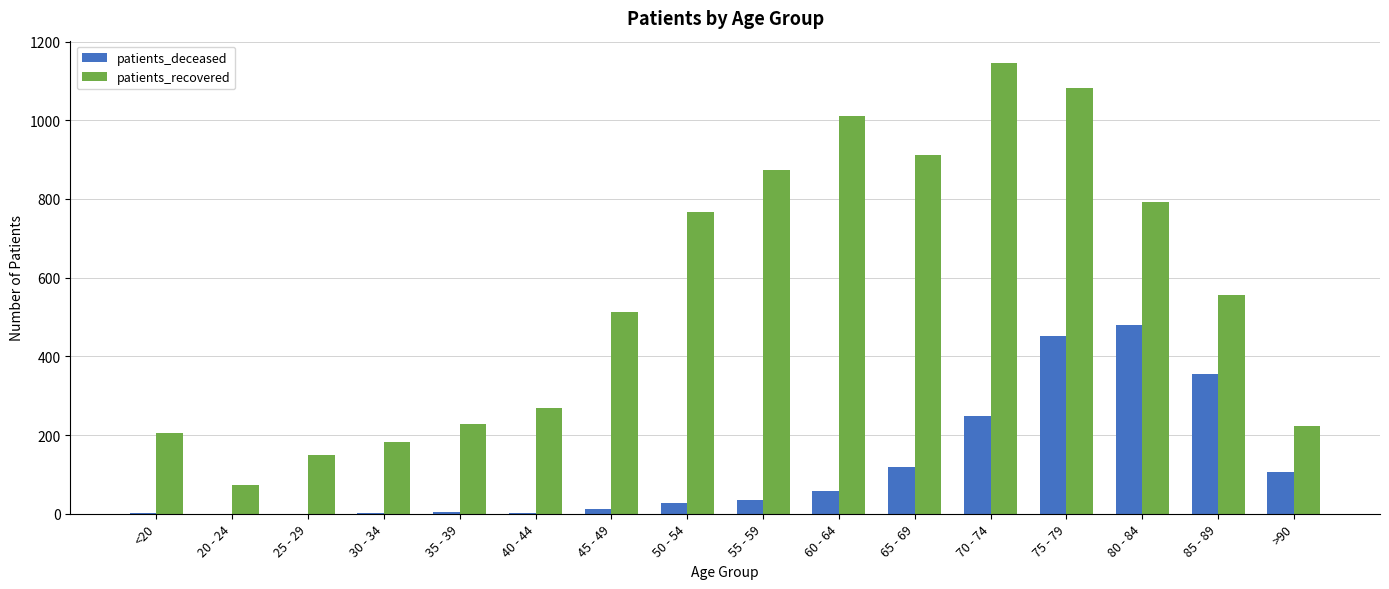

Which series changed the most between 55 - 59 and 80 - 84?

patients_deceased